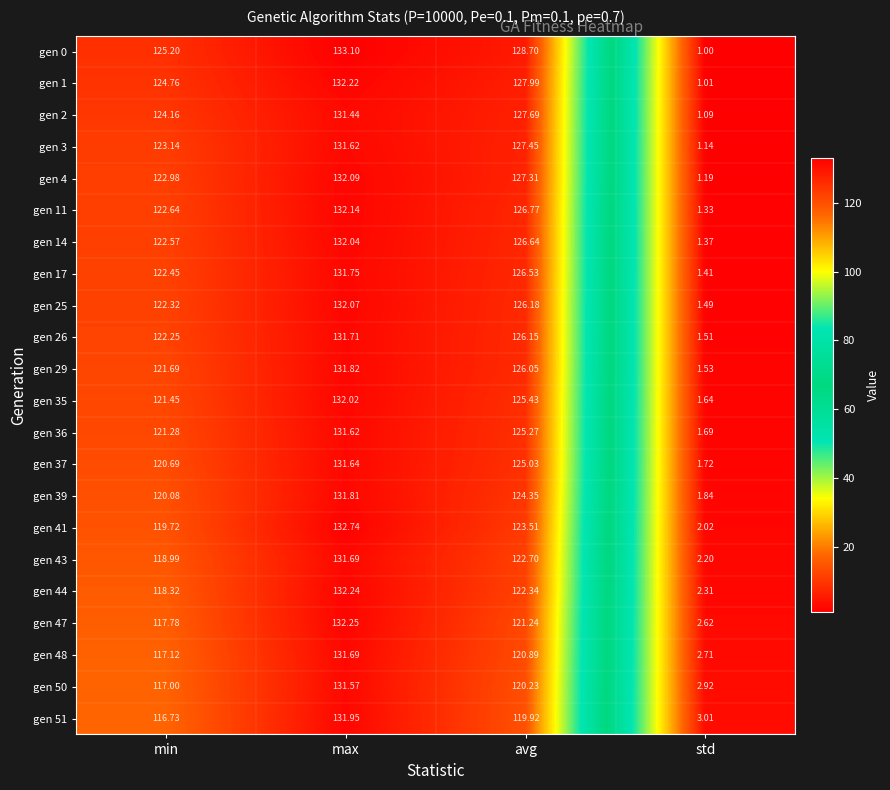

Which label corresponds to the smallest value in the chart?

std